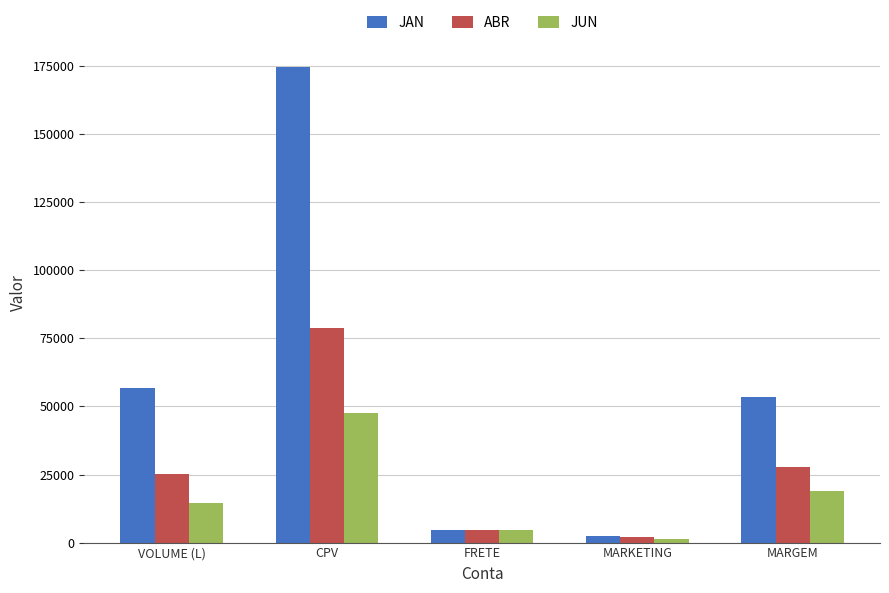

The JAN series shows 56616.0 at VOLUME (L). True or false?

True